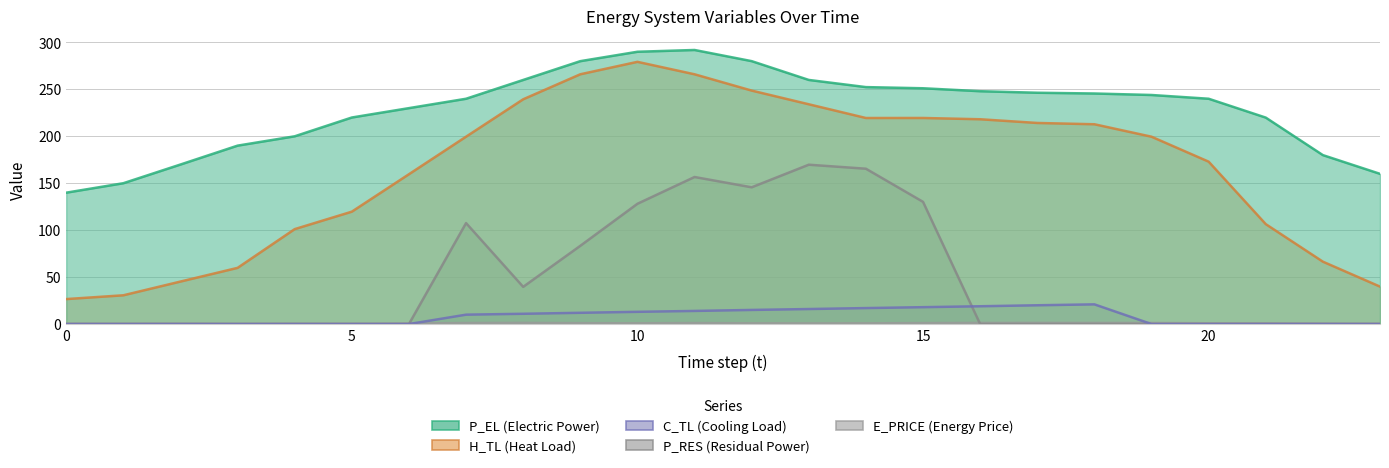

How many lines are shown in the chart?

5